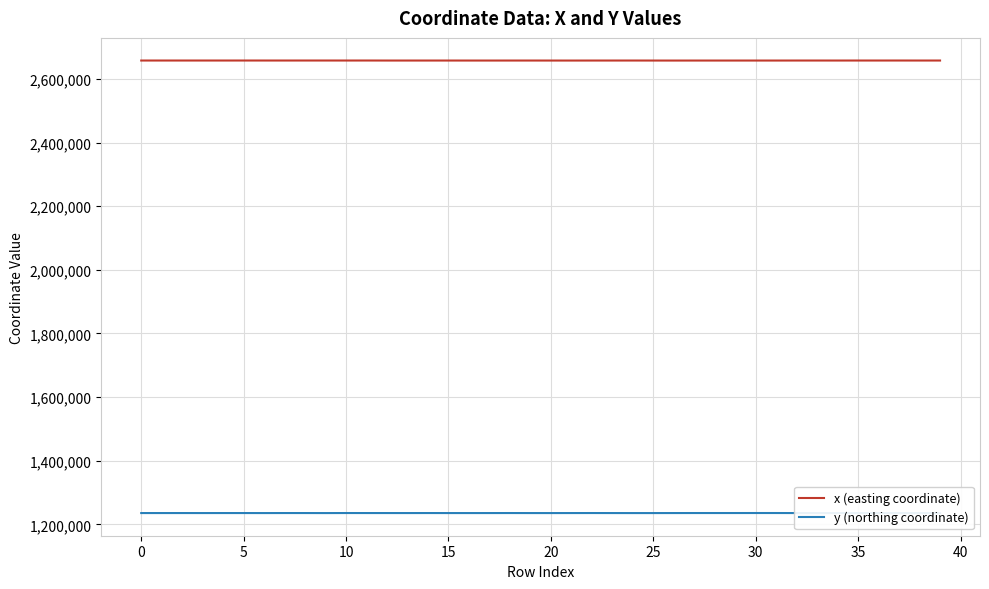

How many interior local valleys does the x (easting coordinate) series have?

13